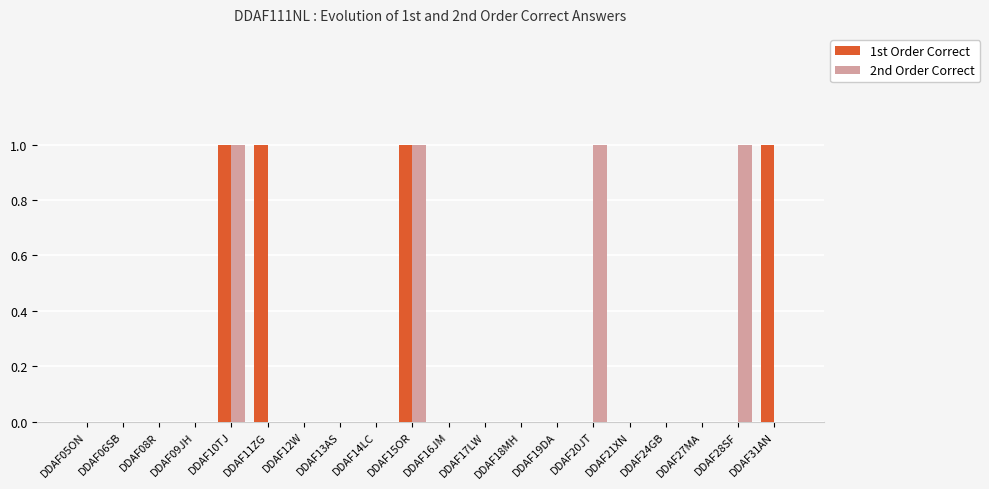

What is the sum of all 2nd Order Correct values?

4